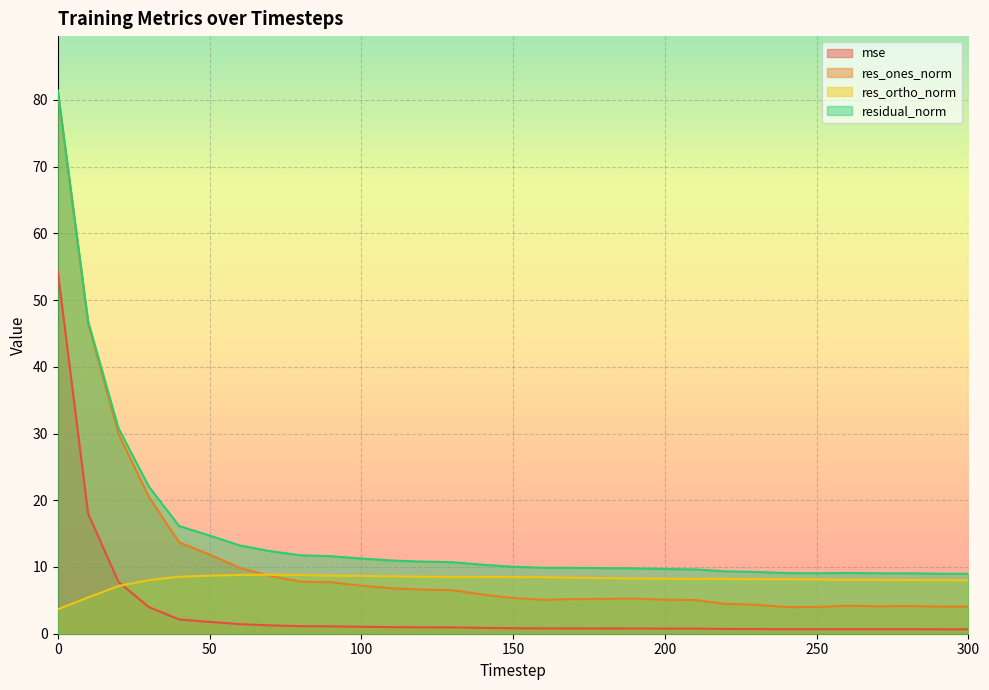

What are all the series names shown in the legend?

mse, res_ones_norm, res_ortho_norm, residual_norm